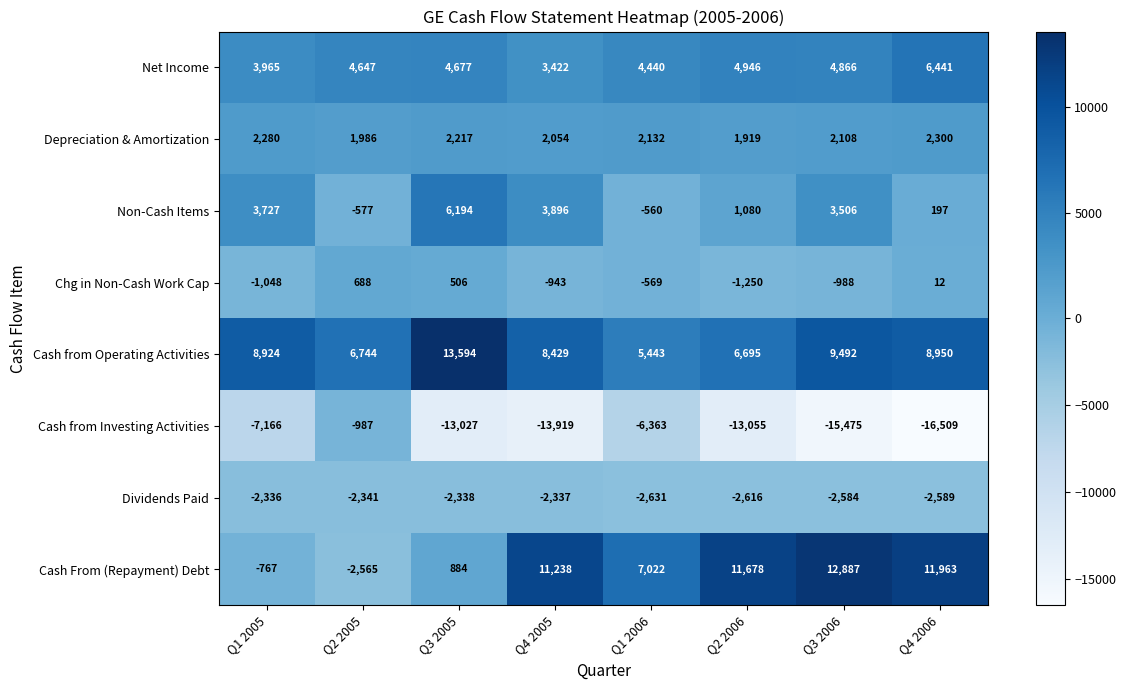

Which label corresponds to the largest value in the chart?

Q3 2005